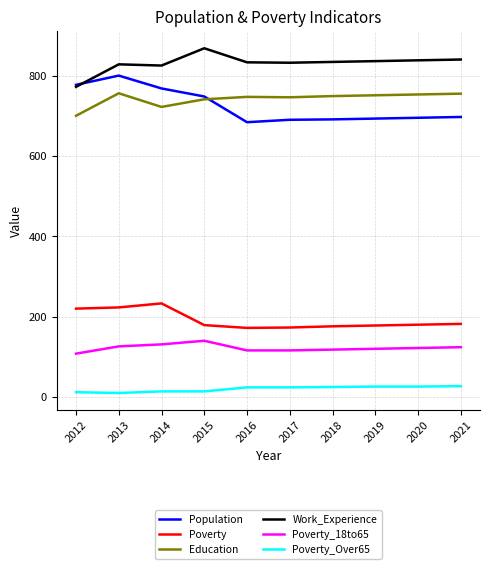

List the series in order of their peak value, lowest first.

Poverty_Over65, Poverty_18to65, Poverty, Education, Population, Work_Experience